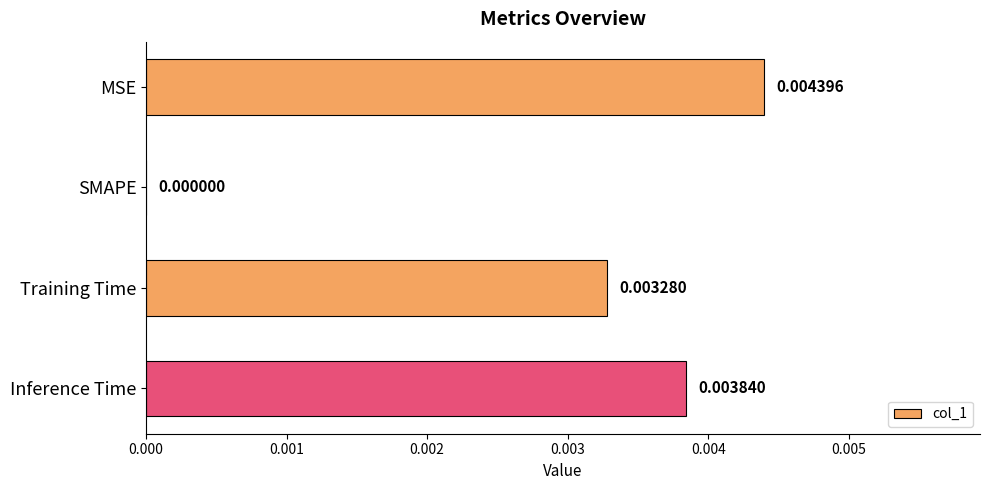

Between Training Time and MSE, which is larger?

MSE